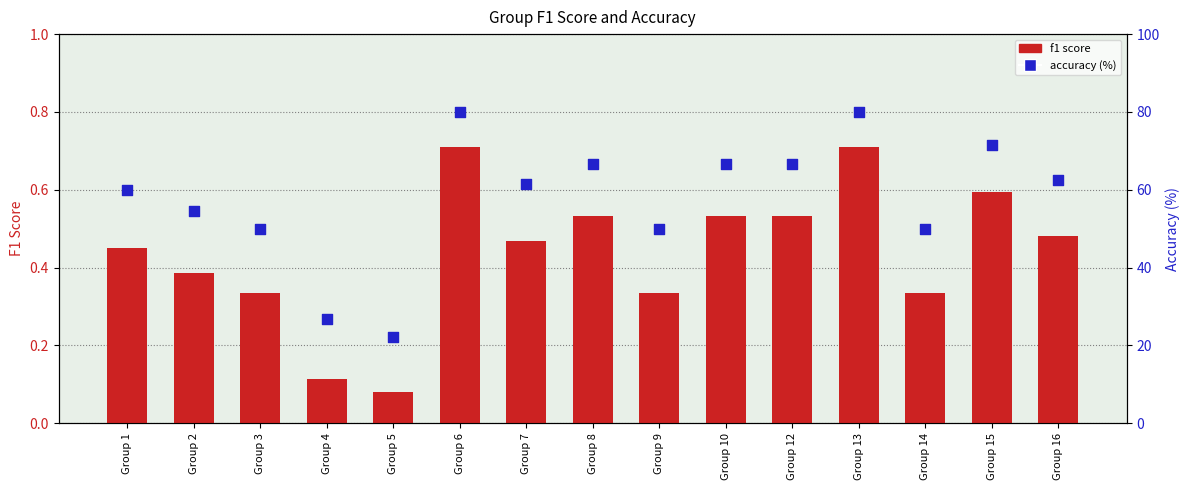

What is the total value across all series at Group 8?

67.2